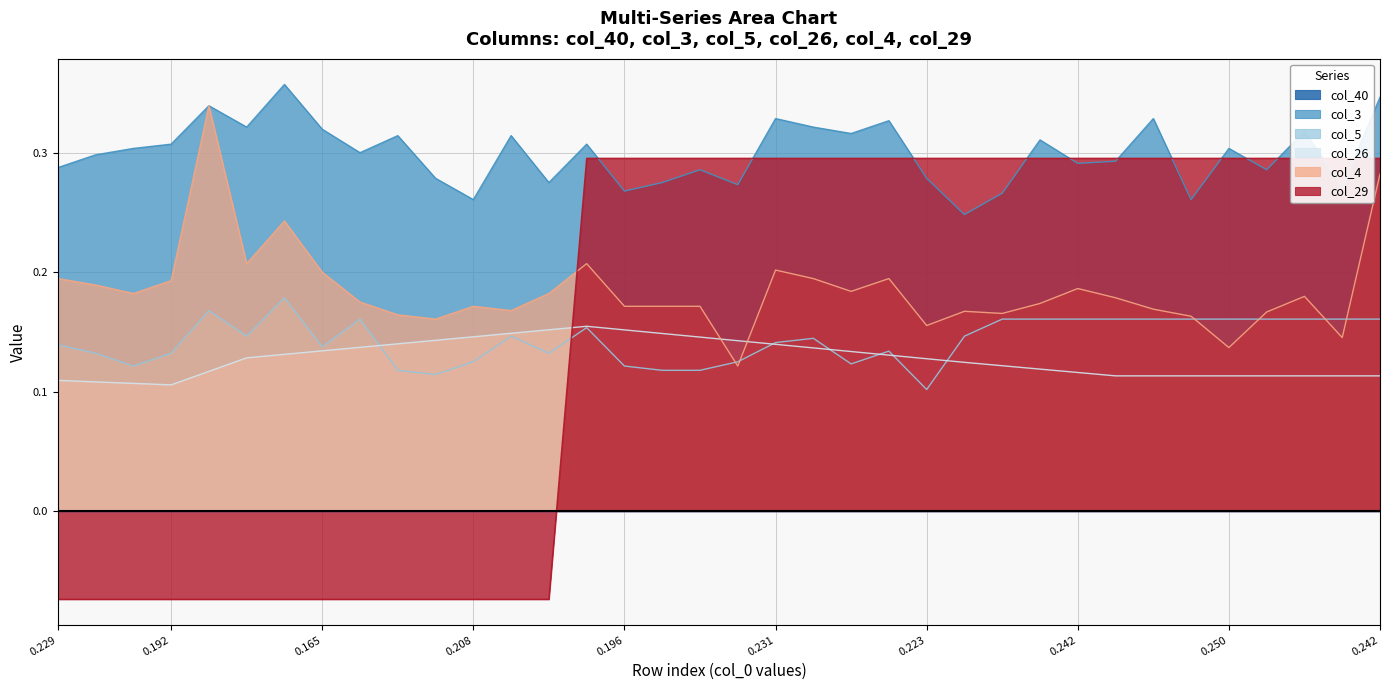

Is it true that col_4 equals 0.2 at 32?

False